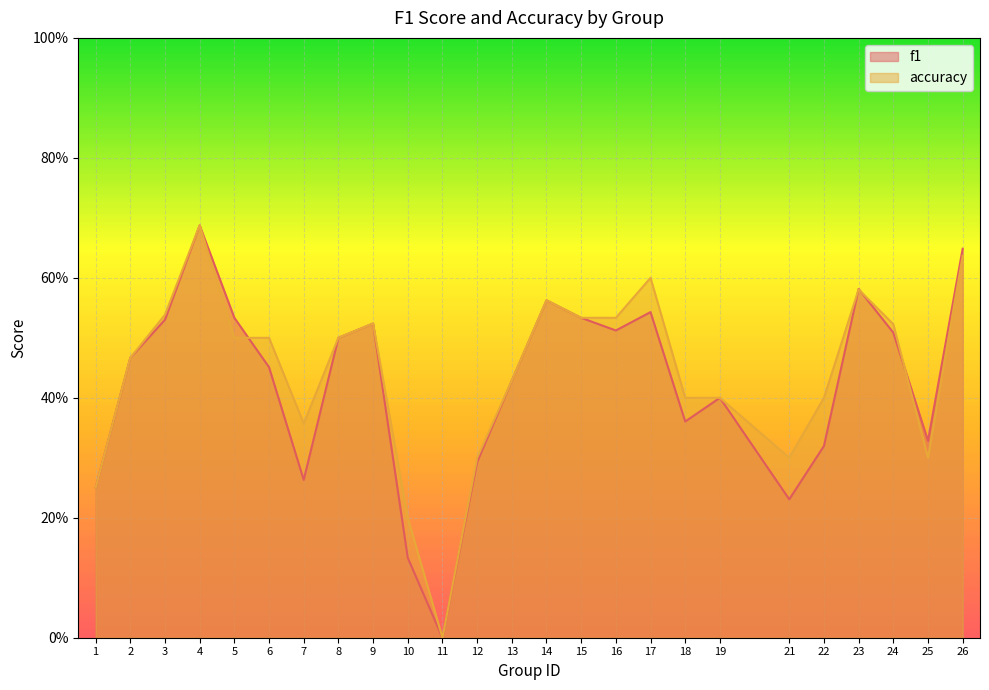

Which category has the highest value in the accuracy series?

4